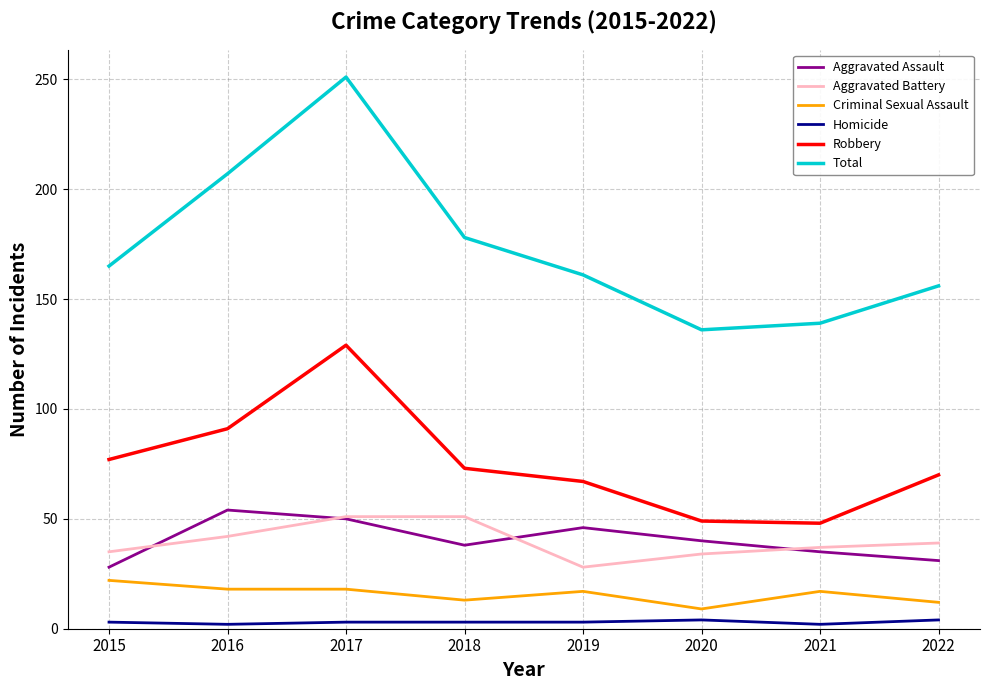

Which series has the largest total across all categories?

Total